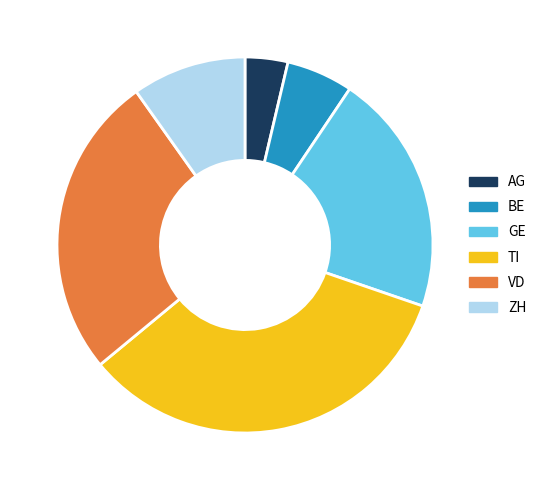

Which category has the biggest portion of the pie?

TI